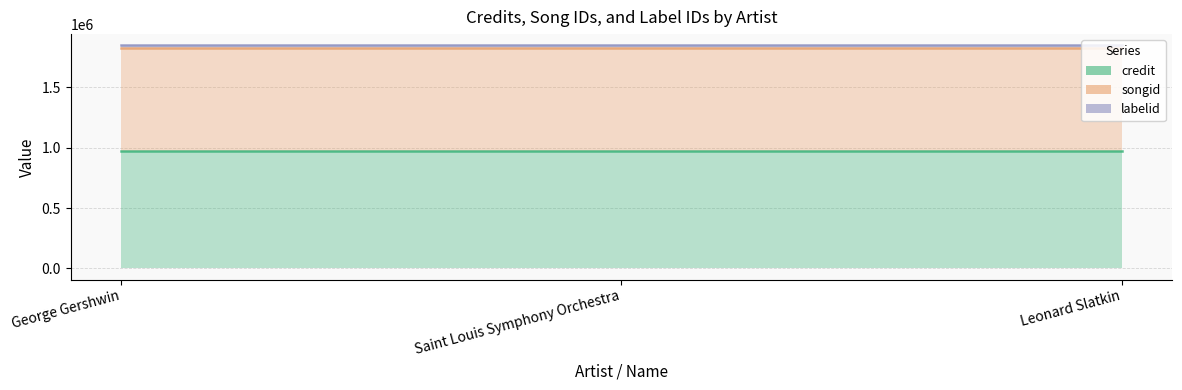

At which label does credit reach its minimum?

George Gershwin